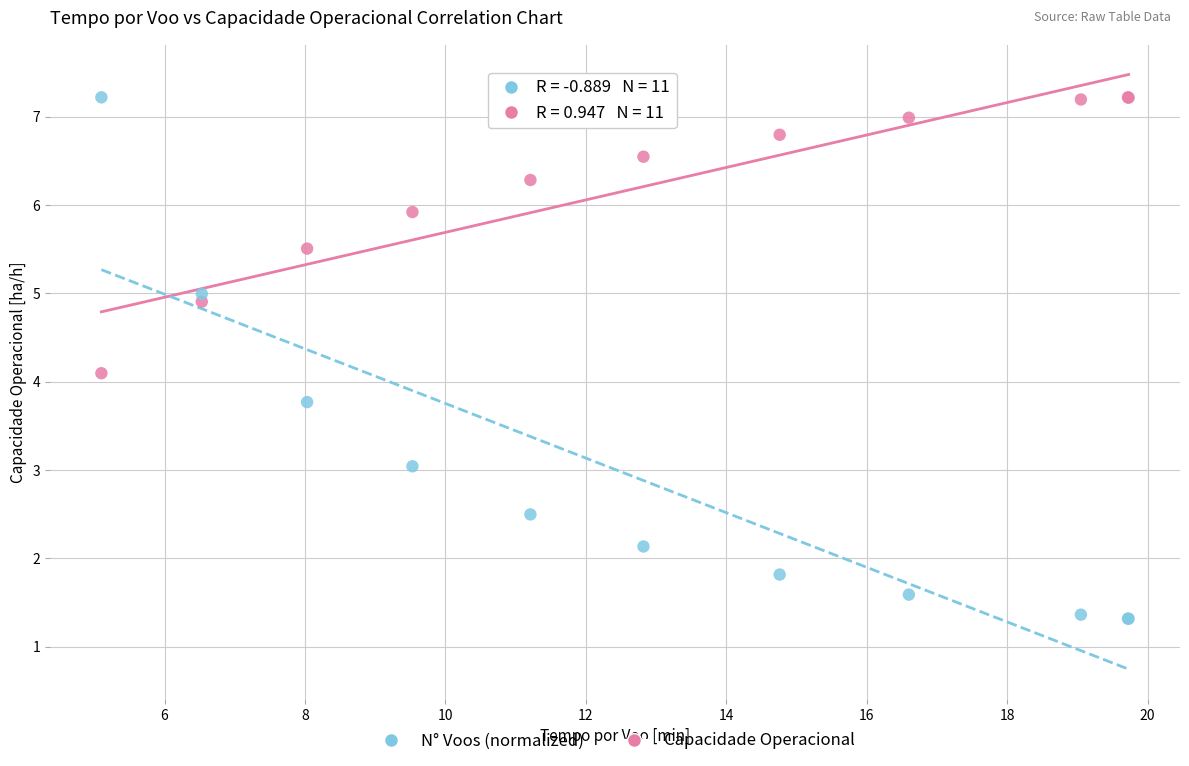

Across all series, what Y value is closest to 4?

4.1